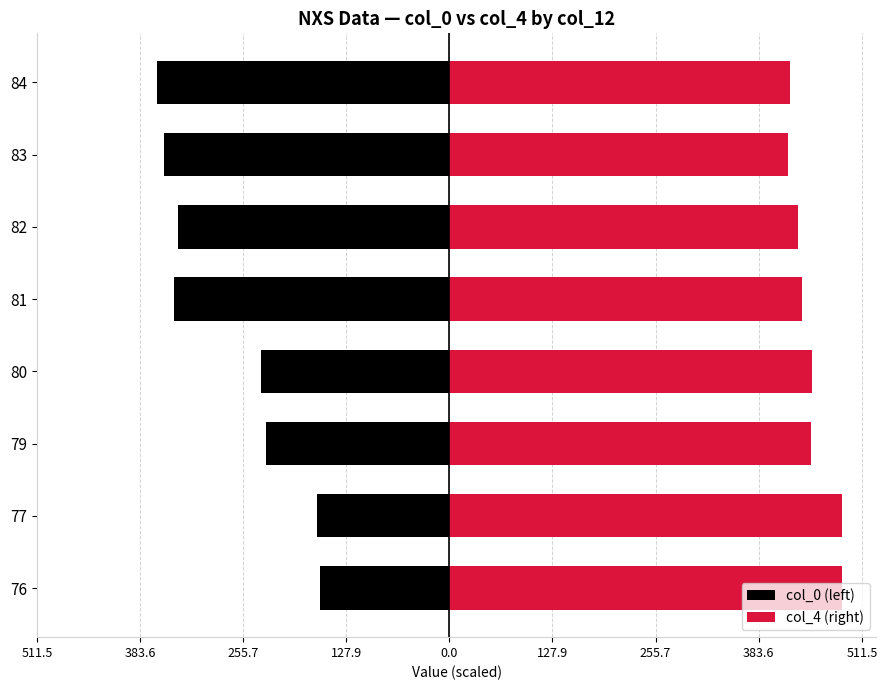

How many bars are there in total?

16